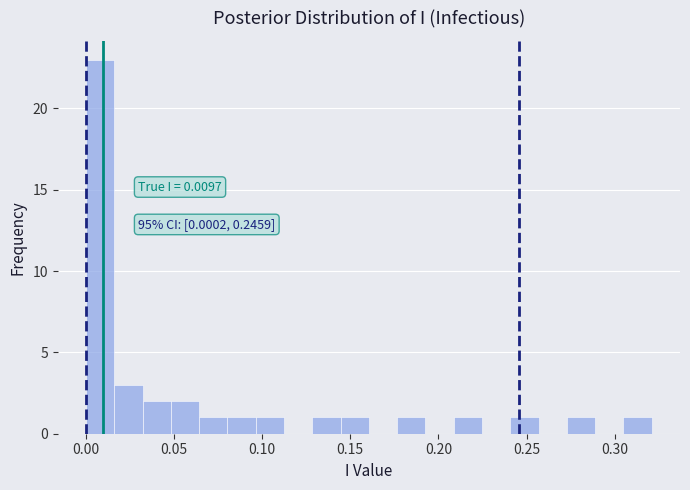

Around what value on the x-axis is the tallest bar? Give the approximate position of its centre, as read against the axis.

0.010